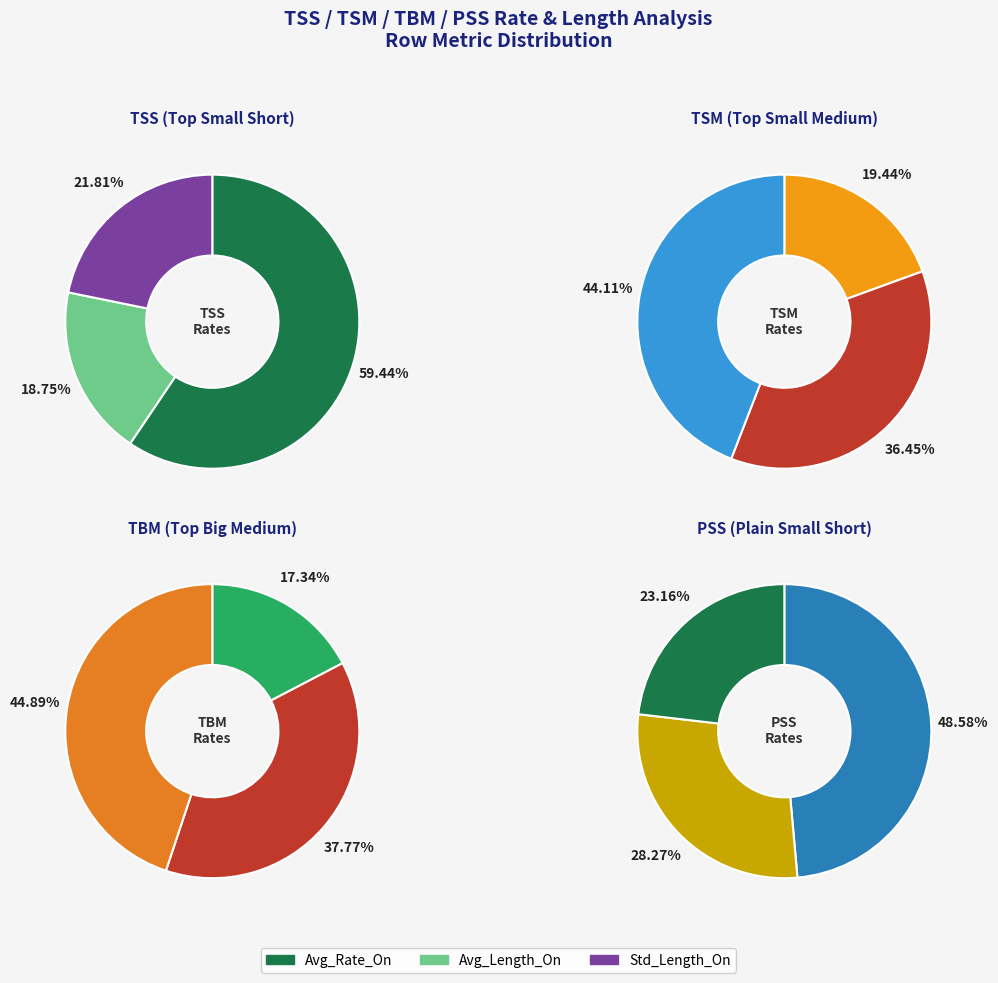

Which category has the biggest portion of the pie?

Avg_Rate_On